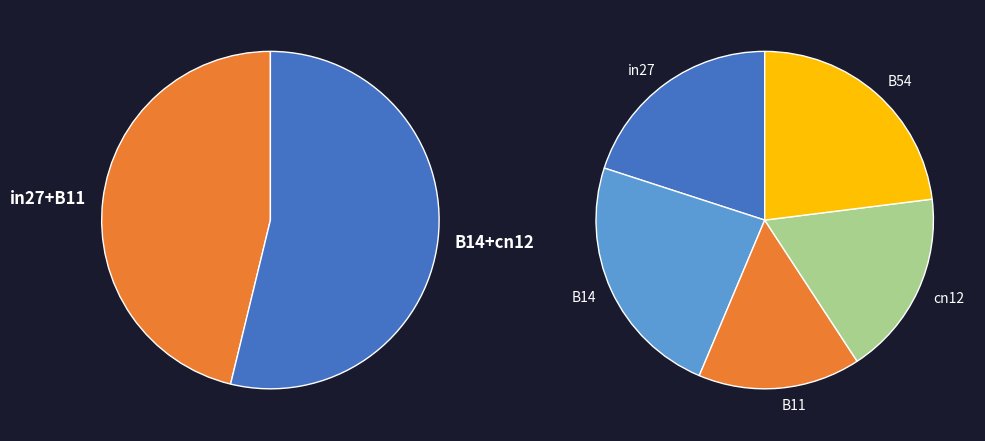

To the nearest percent, what is the average slice percentage?

20%